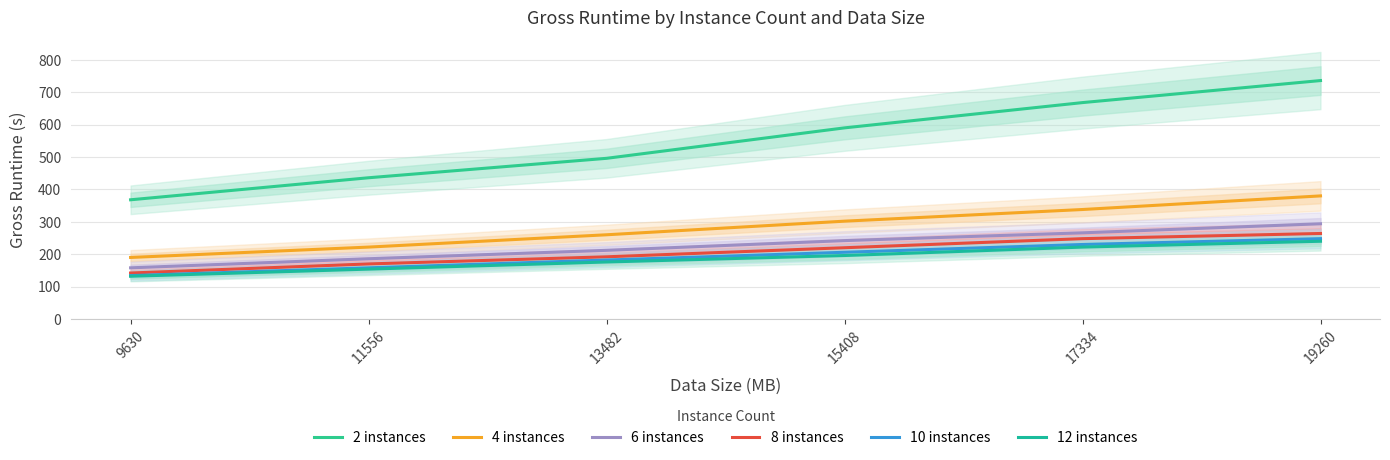

What are all the series names shown in the legend?

2 instances, 4 instances, 6 instances, 8 instances, 10 instances, 12 instances